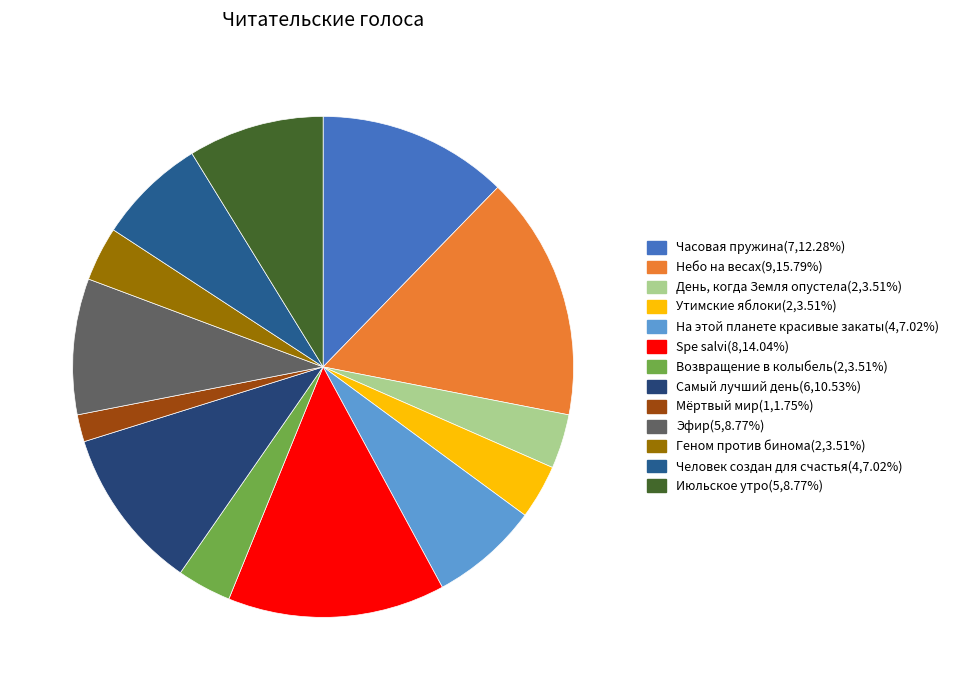

The Часовая пружина slice represents 12% of the pie. True or false?

True